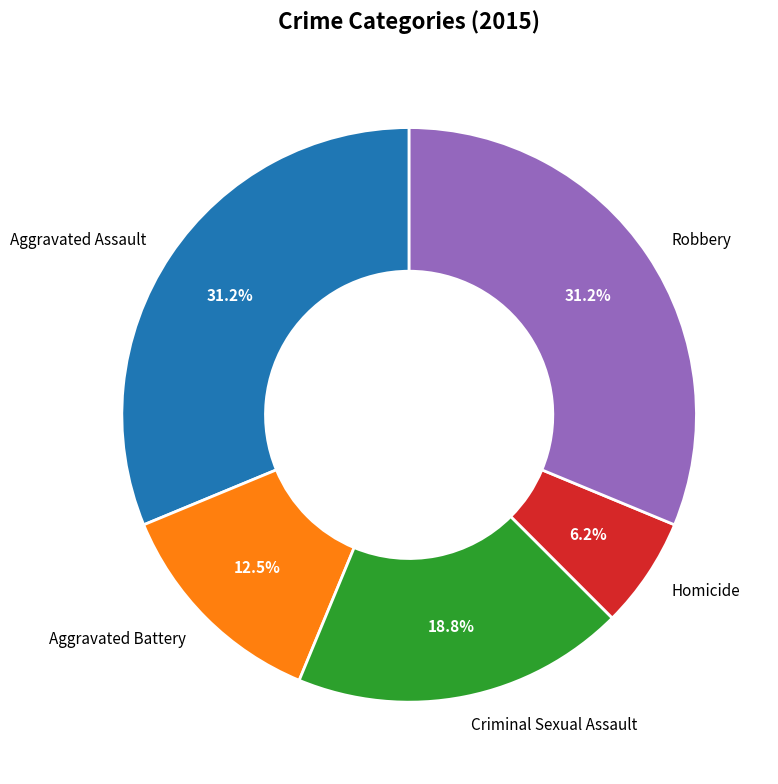

What is the smallest slice in the pie chart?

Homicide